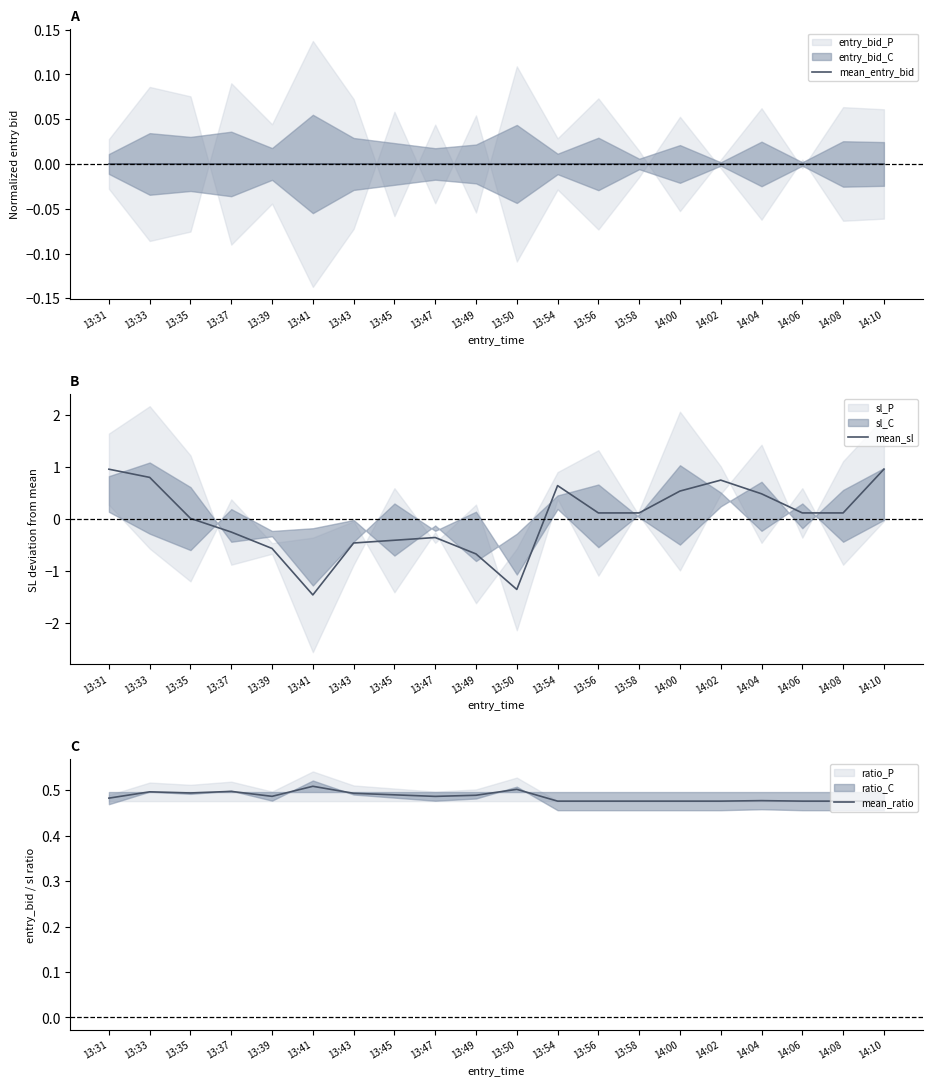

The mean_sl series shows -0.2 at 13:47. True or false?

False